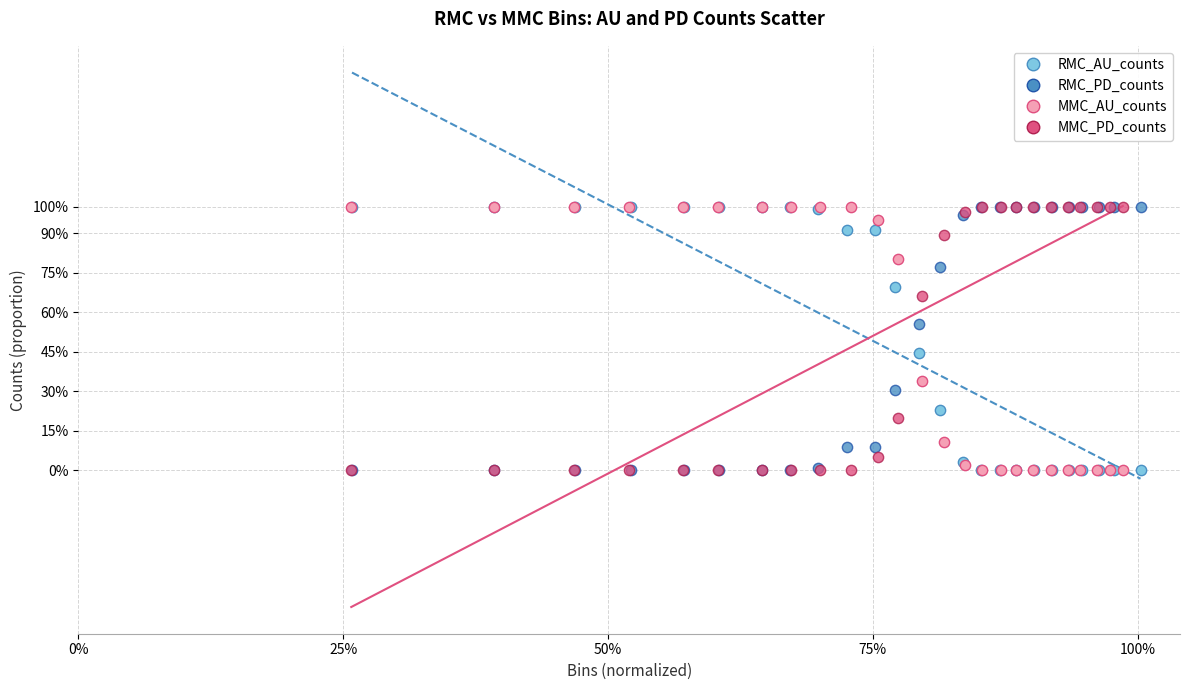

What are all the series names shown in the legend?

RMC_AU_counts, RMC_PD_counts, MMC_AU_counts, MMC_PD_counts